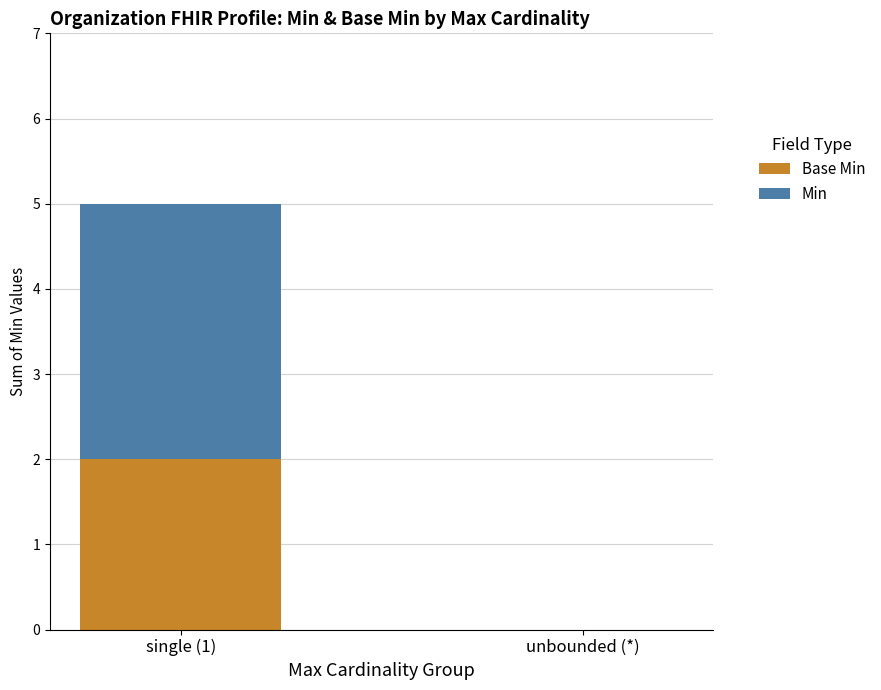

What is the total value across all series at single (1)?

5